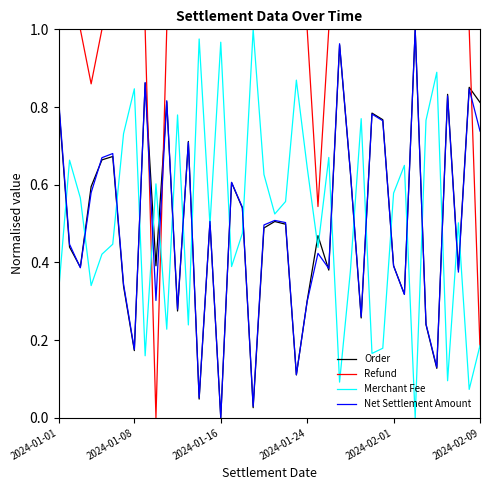

Which series has the largest total across all categories?

Refund